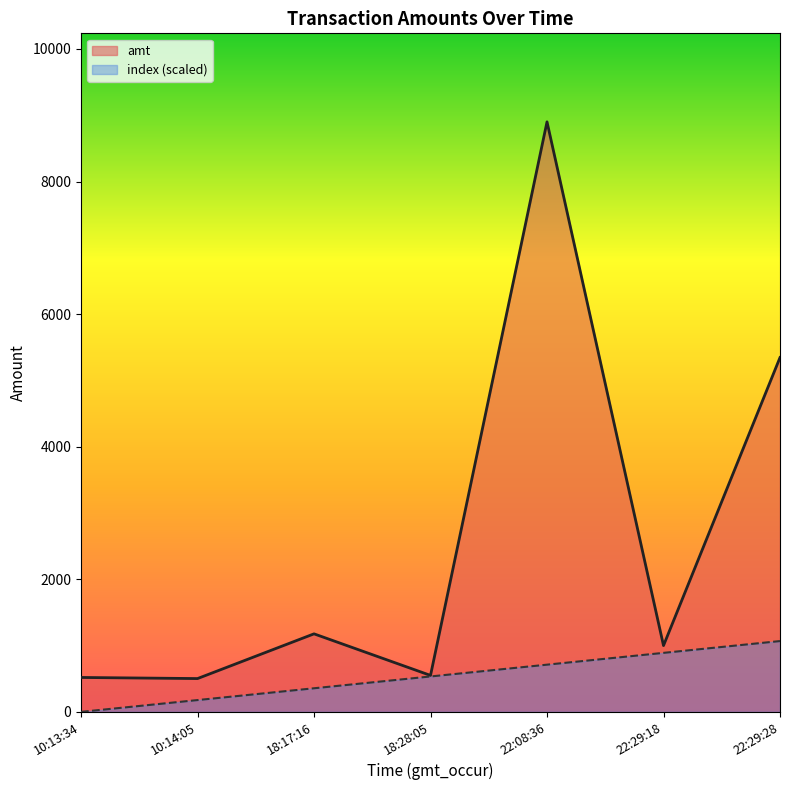

How many values in the index (scaled) series are below 534?

3